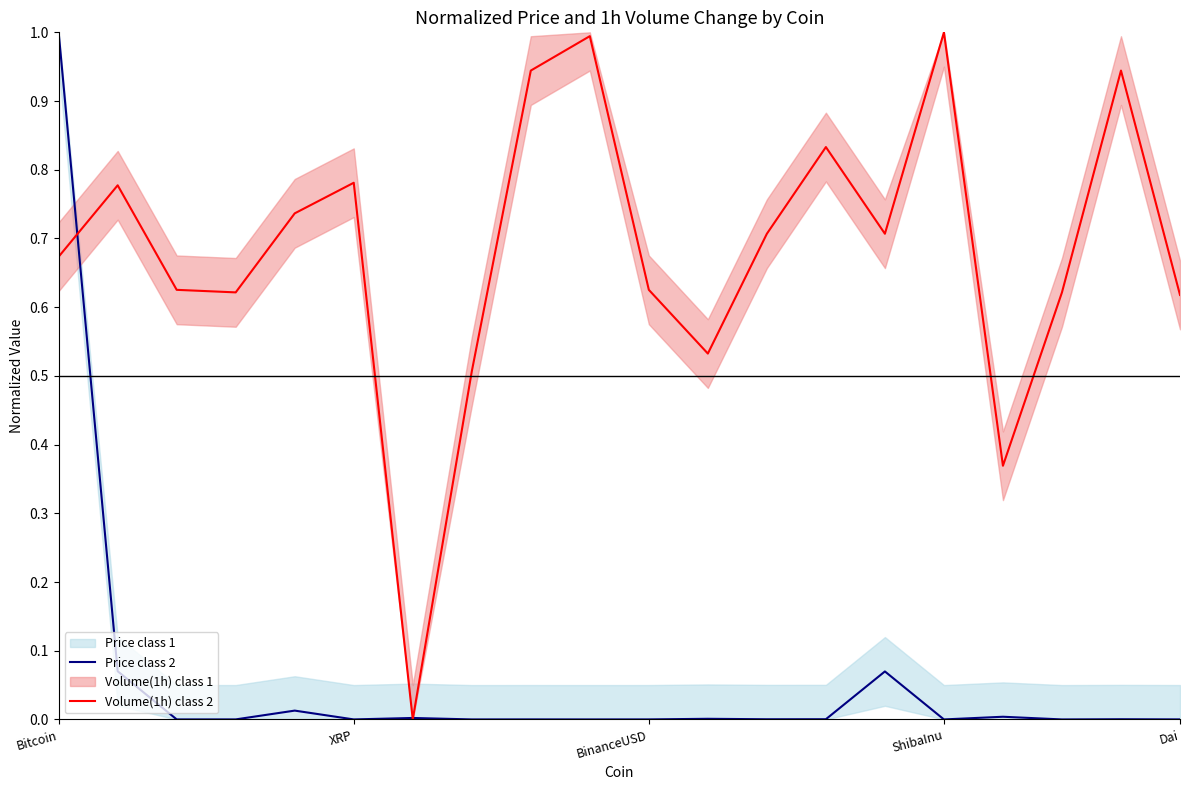

The value of Volume(1h) class 2 at ShibaInu is 0.3. True or false?

False